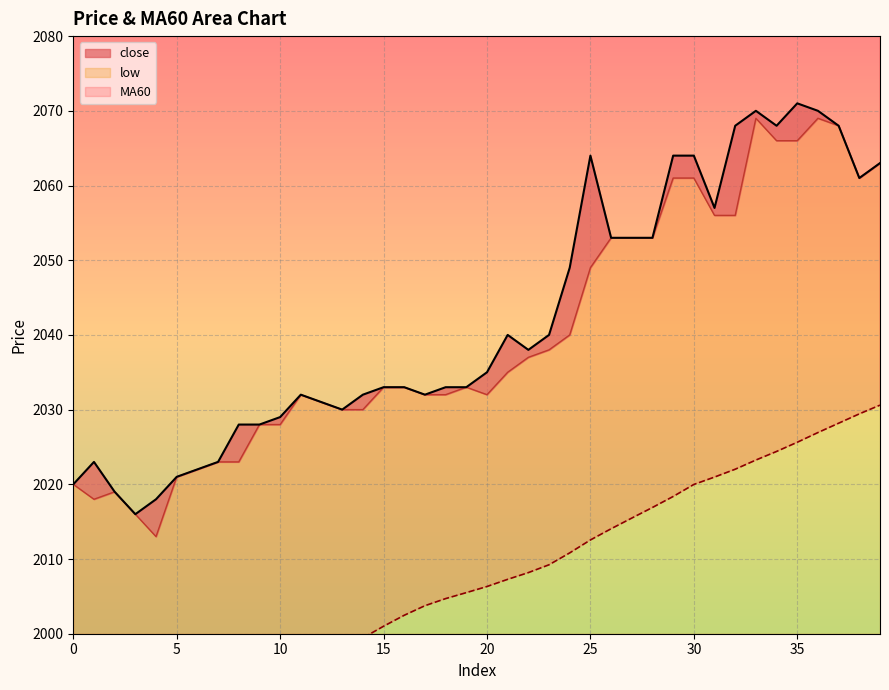

What is the difference between the low values at 21 and 26?

18.0